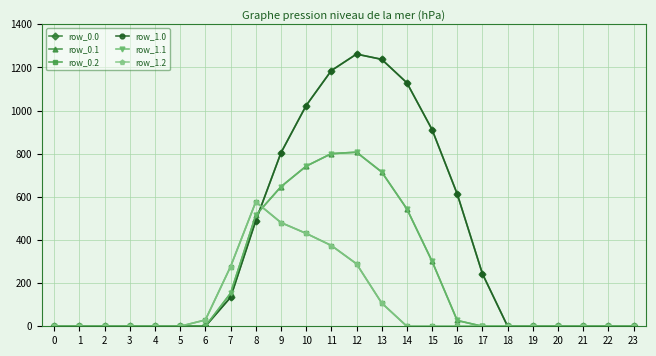

What is the average value of the row_0.0 series?

376.3